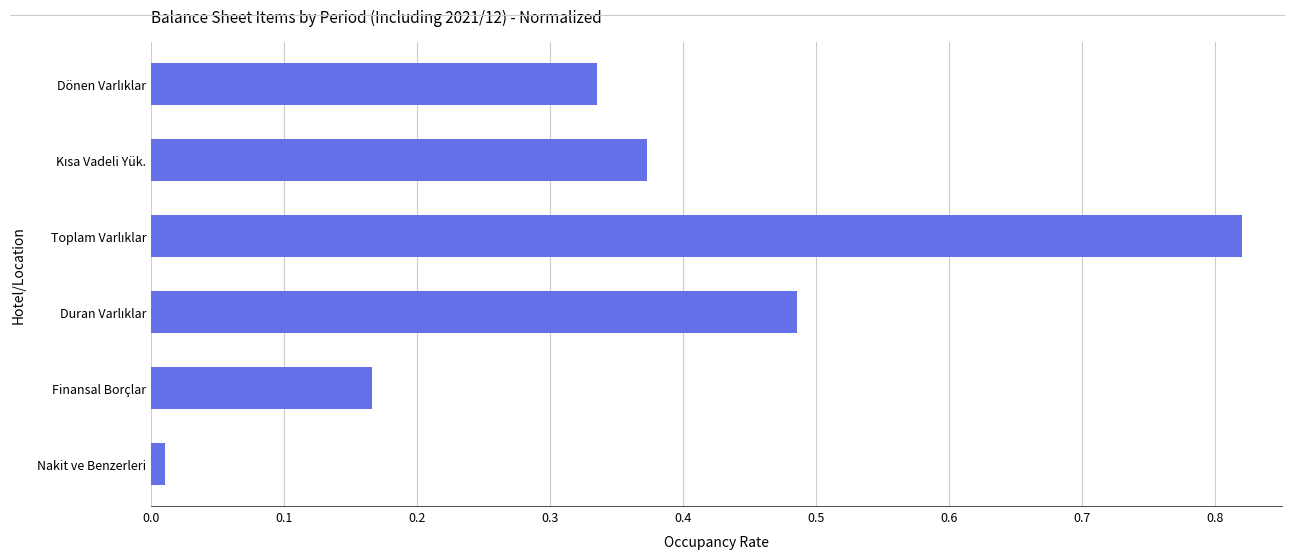

What is the difference between the maximum and second lowest values?

0.7